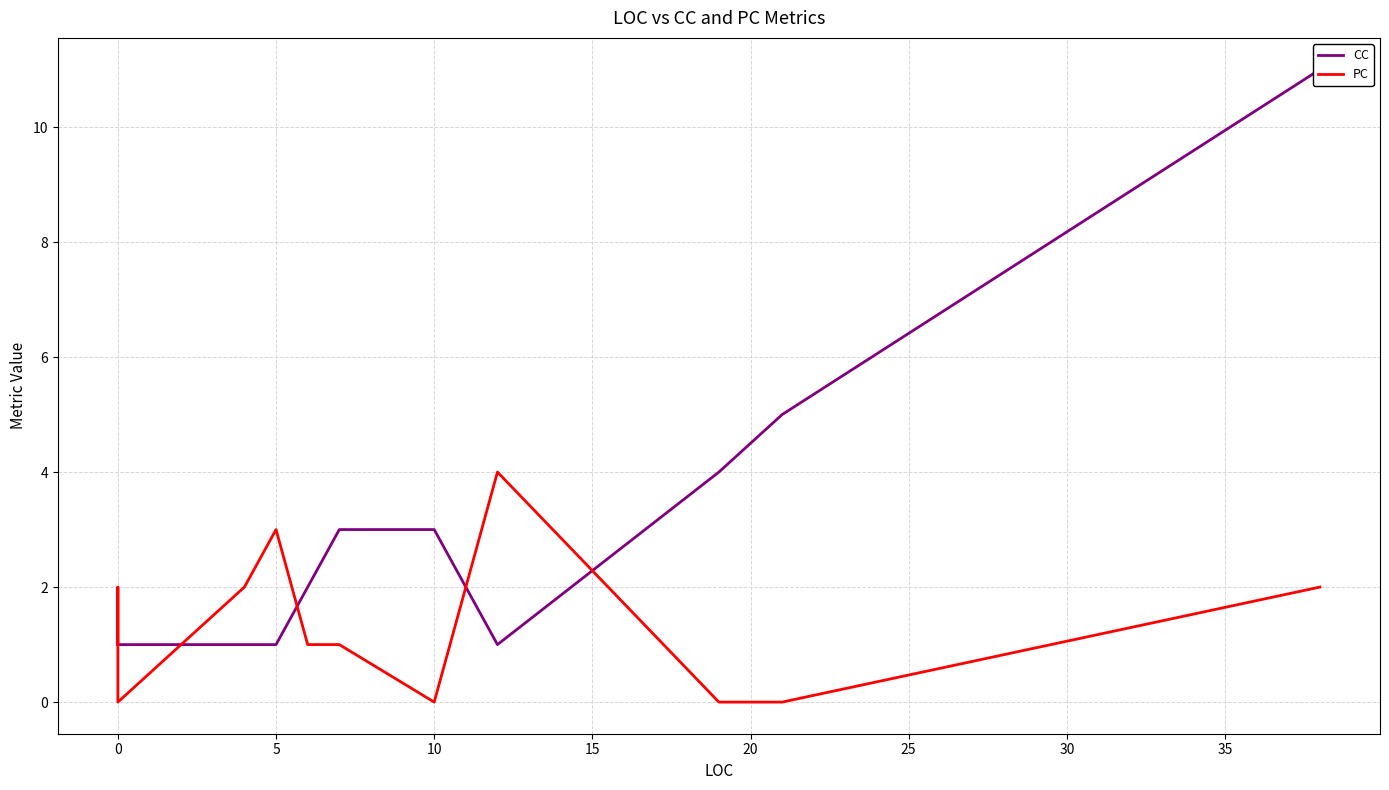

List the series in order of their overall mean, lowest first.

PC, CC